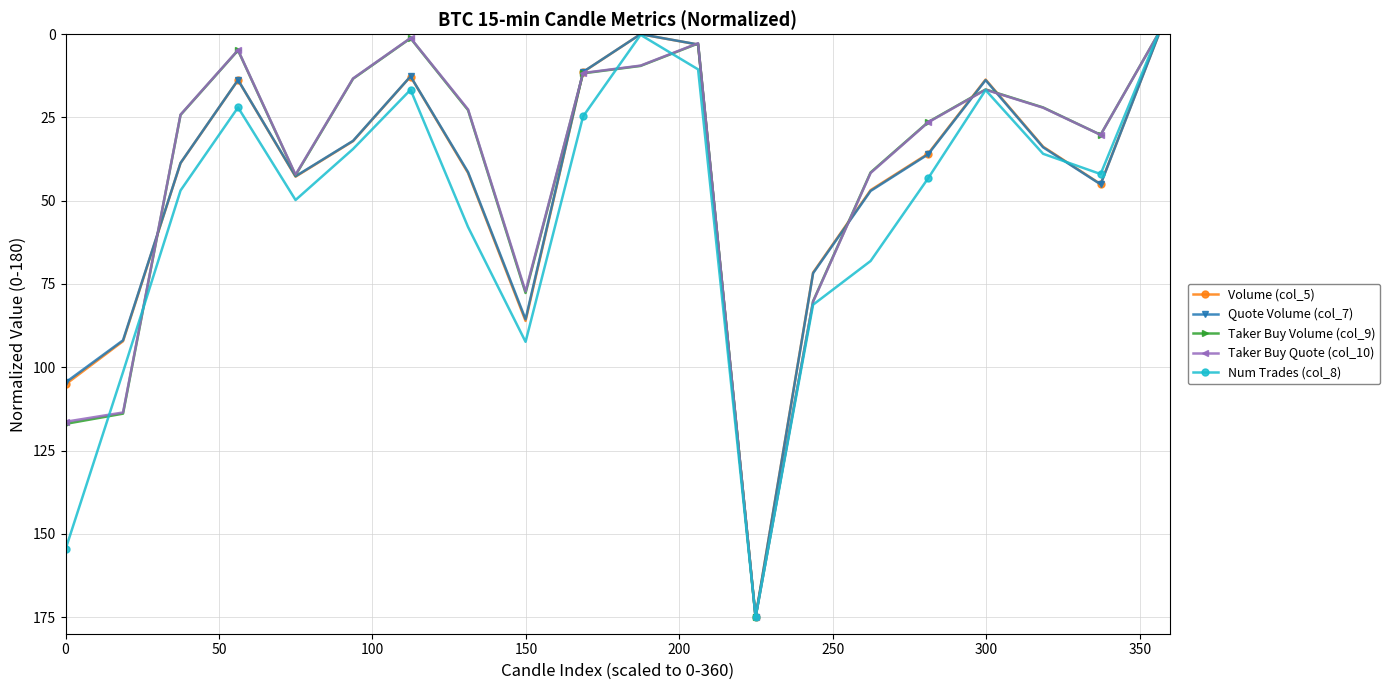

What is the greatest value displayed?

175.0